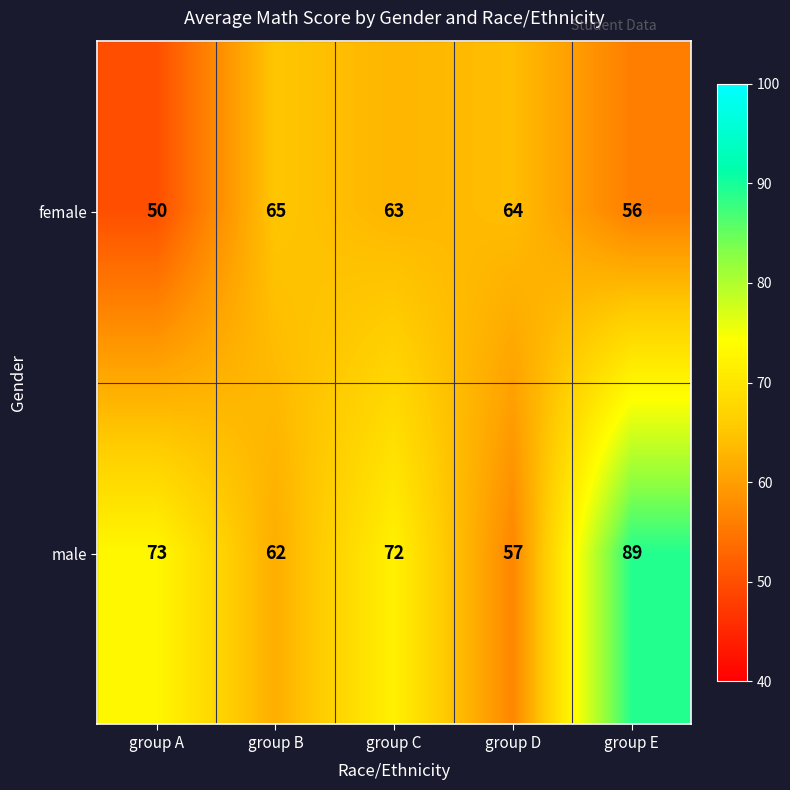

Where is female nearest to the value 57?

group E